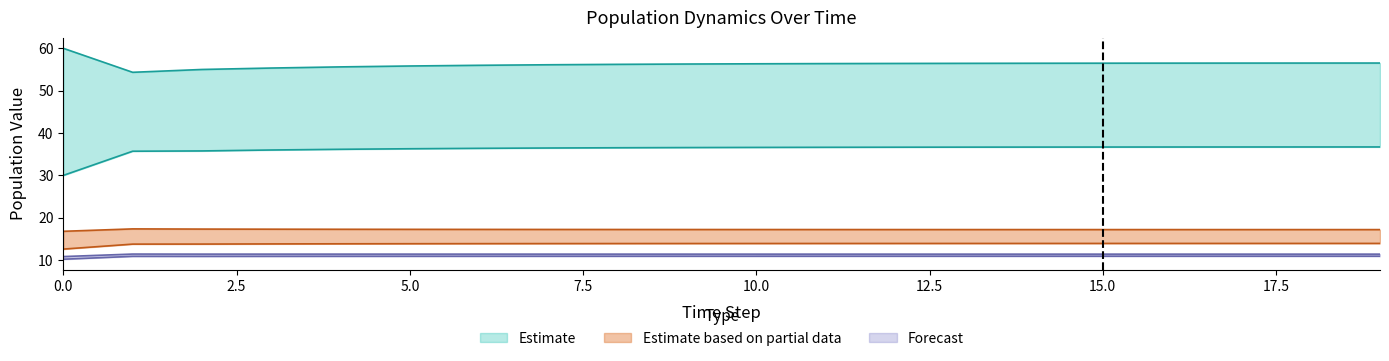

Is it true that a_1_larval equals 10.9 at 8?

True